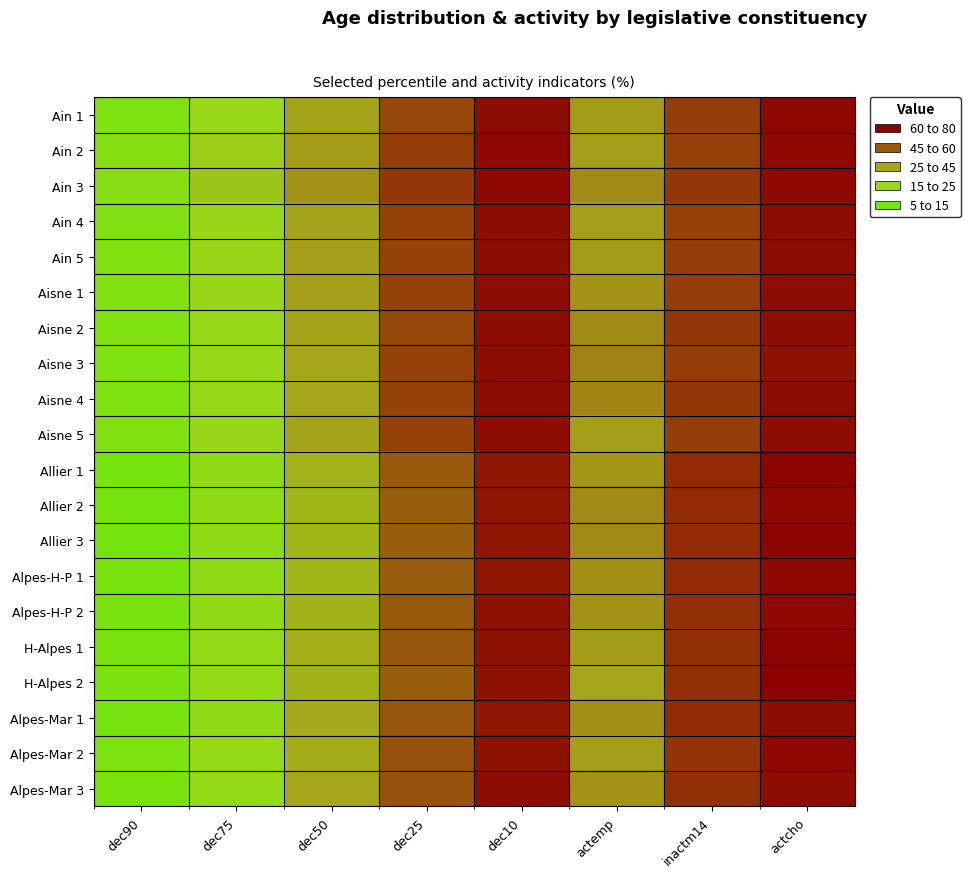

At which category is the sum across all series the highest?

dec90